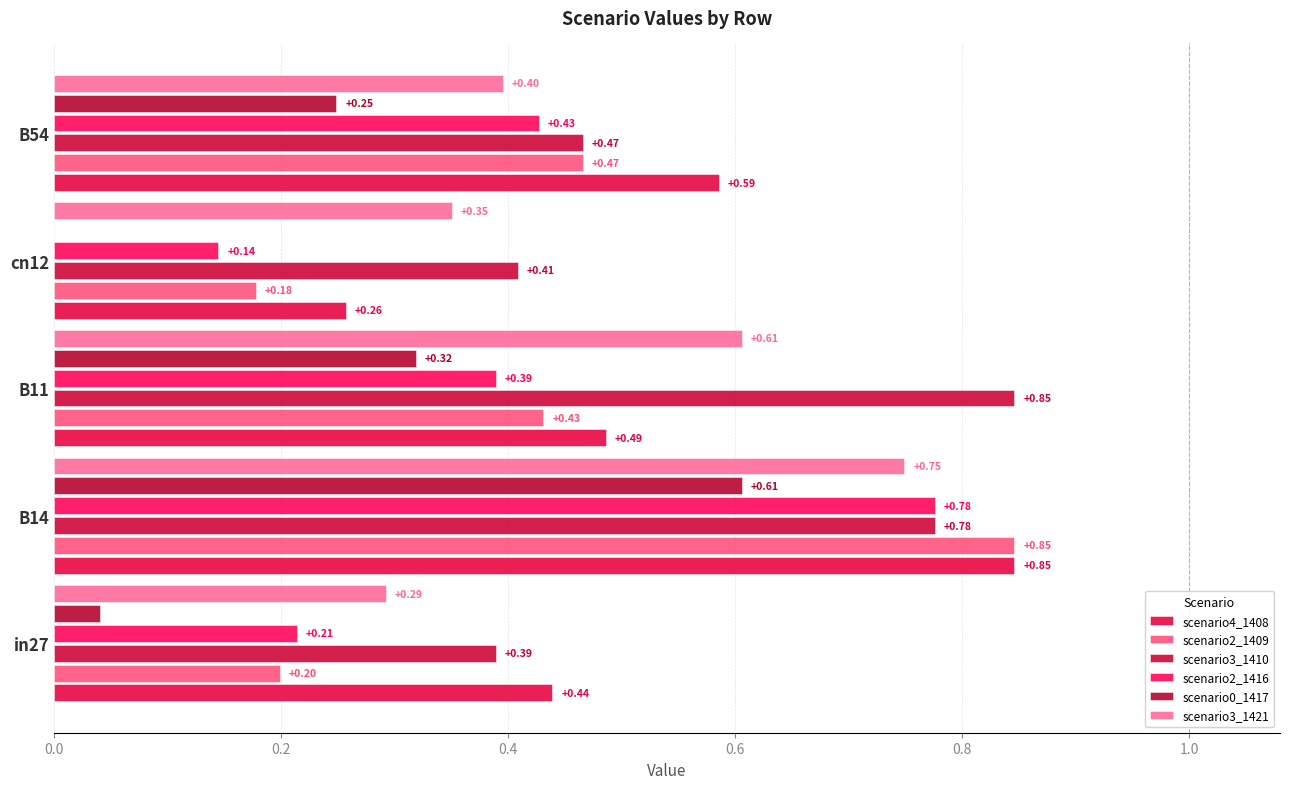

How many series are shown in this chart?

6